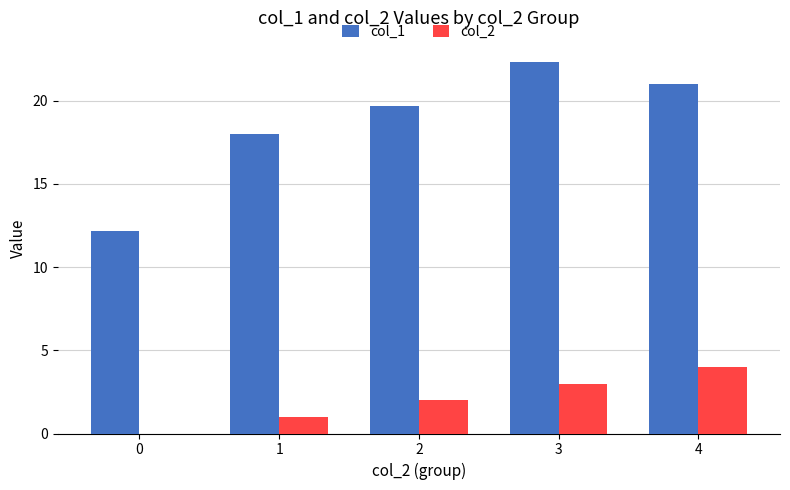

Reading left to right, transcribe all the data shown in this chart.

col_1: 12.2	18.0	19.7	22.3	21.0
col_2: 0.0	1.0	2.0	3.0	4.0